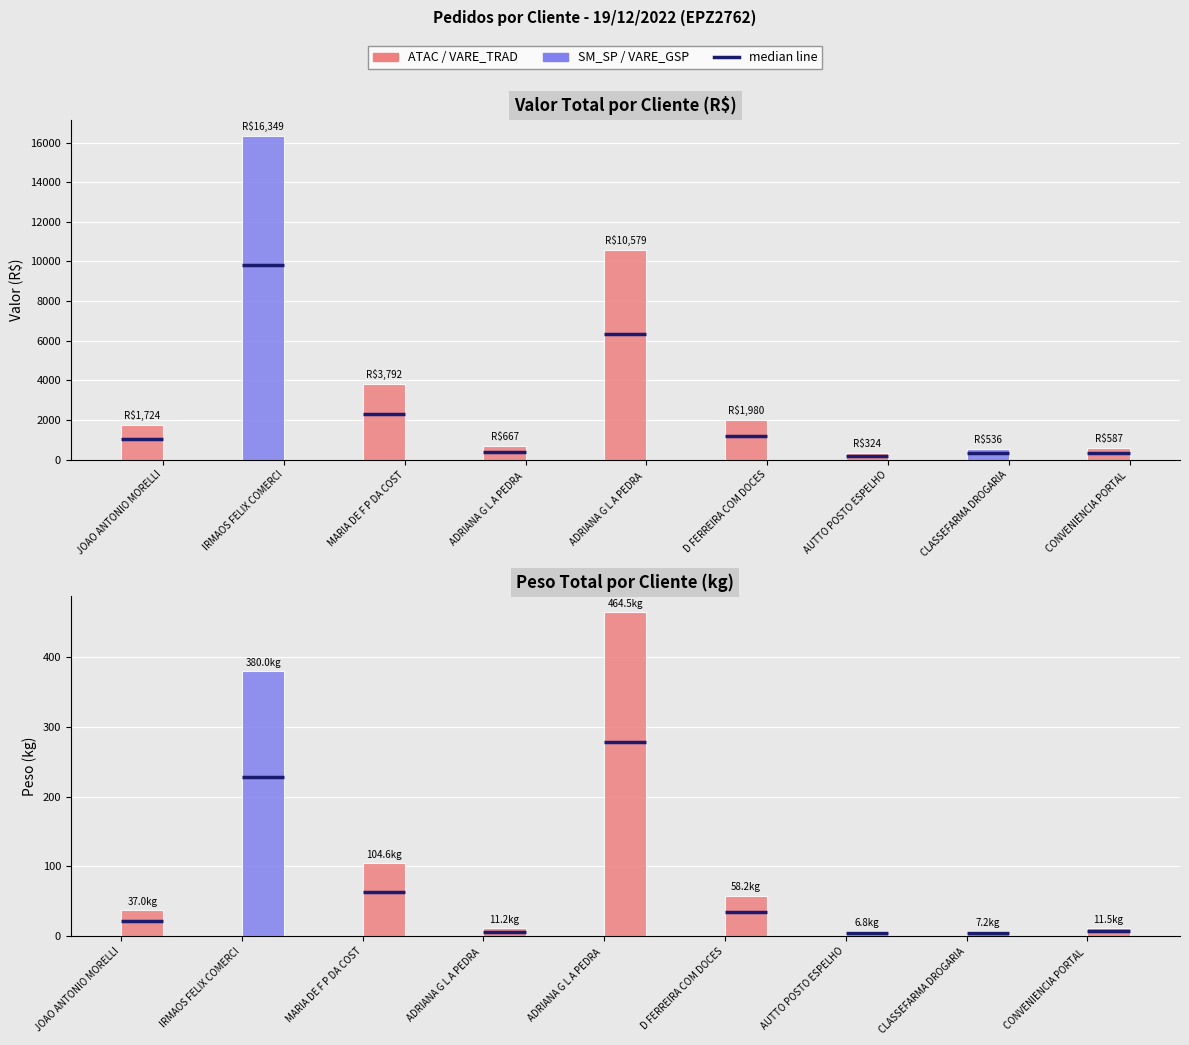

At which label is VALOR (R$) closest to 8336?

ADRIANA G L A PEDRA 